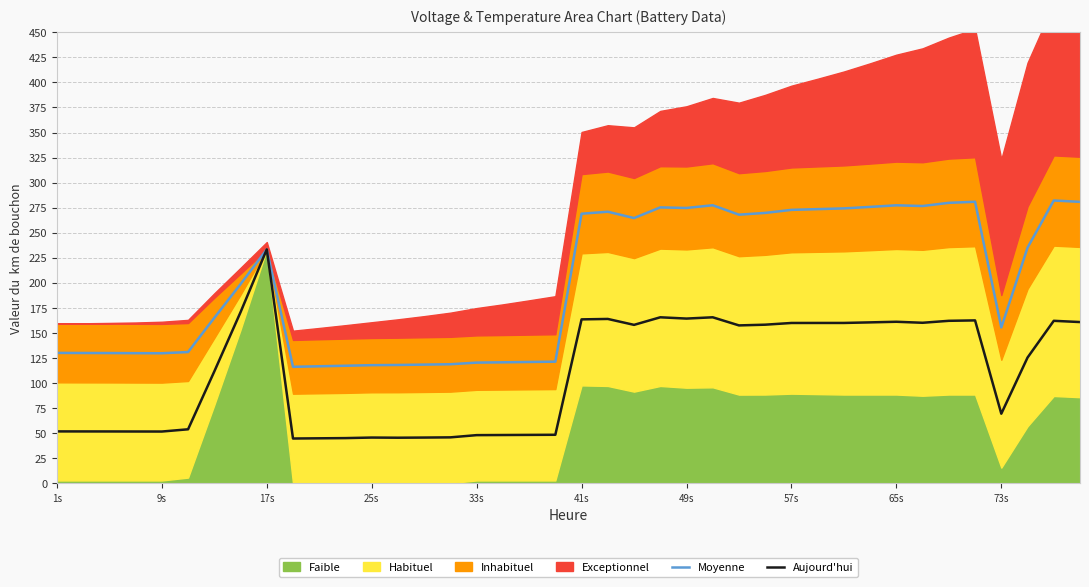

How many lines are shown in the chart?

2